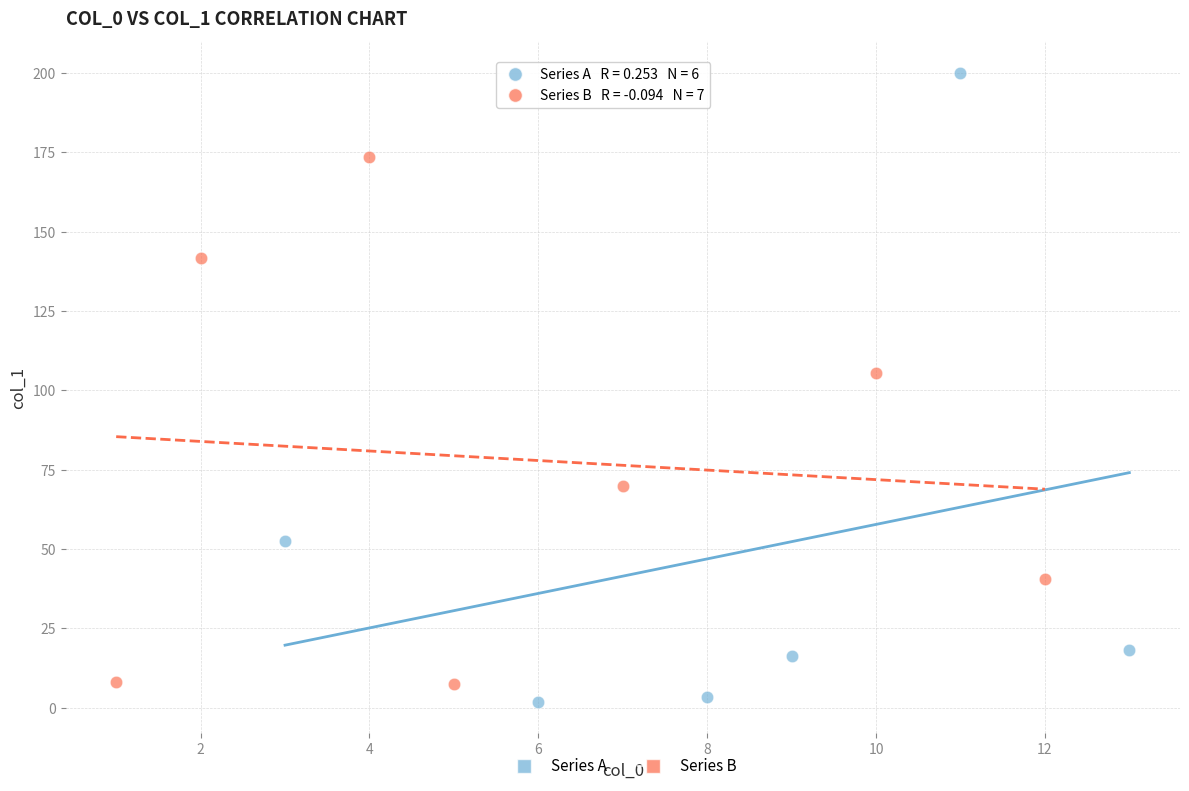

Which series has the widest spread of Y values?

Series A